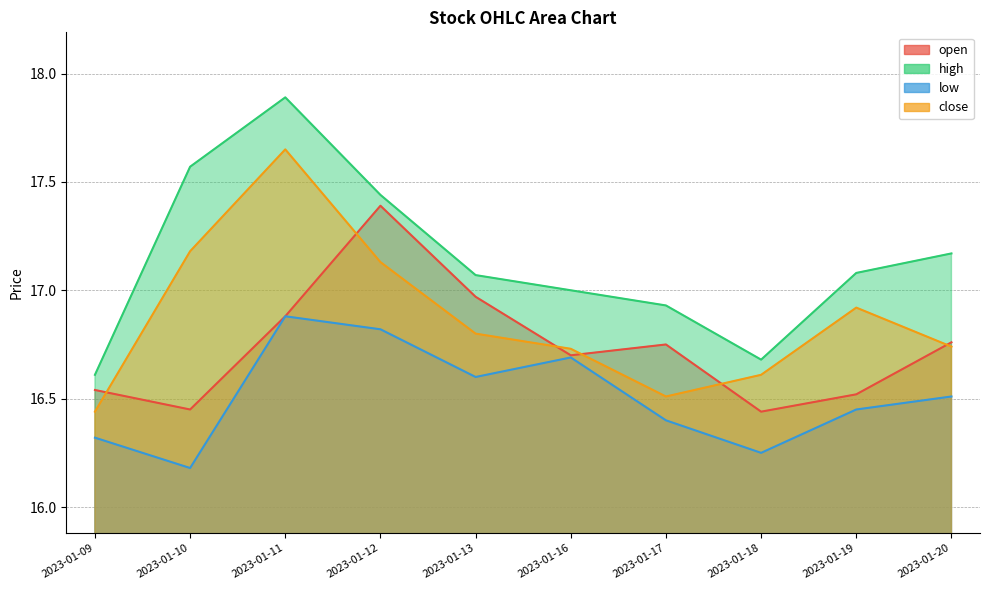

What is the sum of the close values at 2023-01-10 and 2023-01-20?

33.9